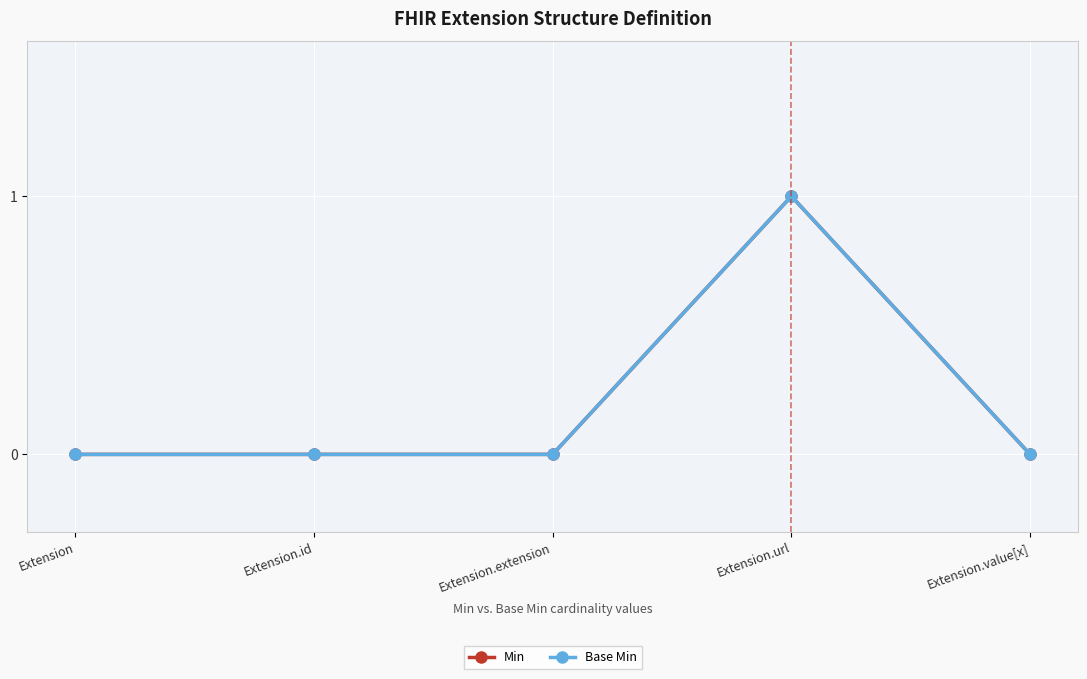

Rank the series at Extension.id from lowest to highest value.

Min, Base Min